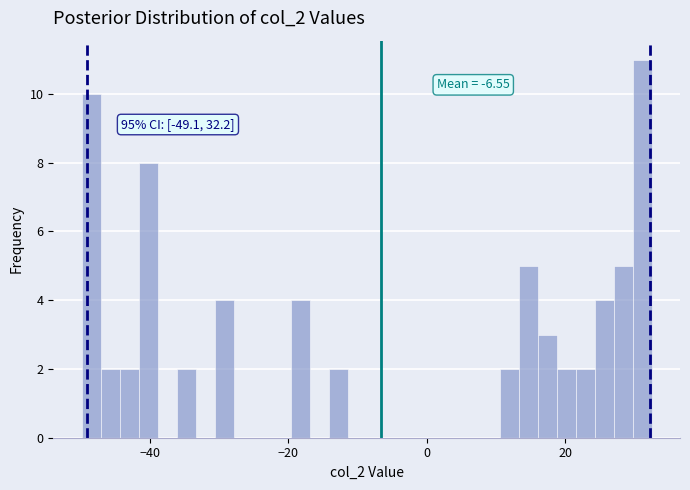

Read against the x-axis, roughly where is the centre of the tallest bar?

32